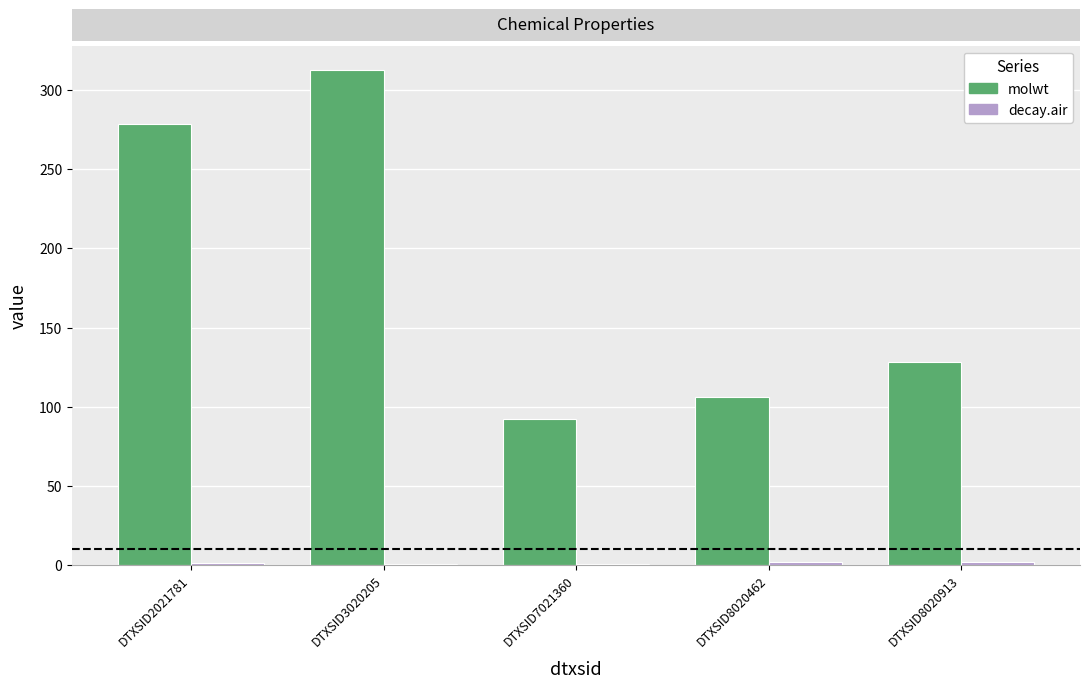

What is the sum of all molwt values?

917.2